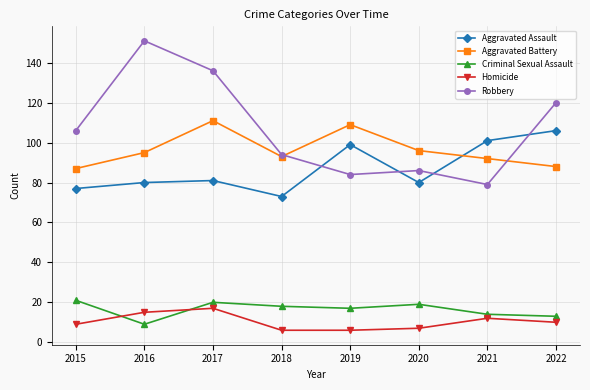

How many interior local peaks does the Aggravated Assault series have?

2